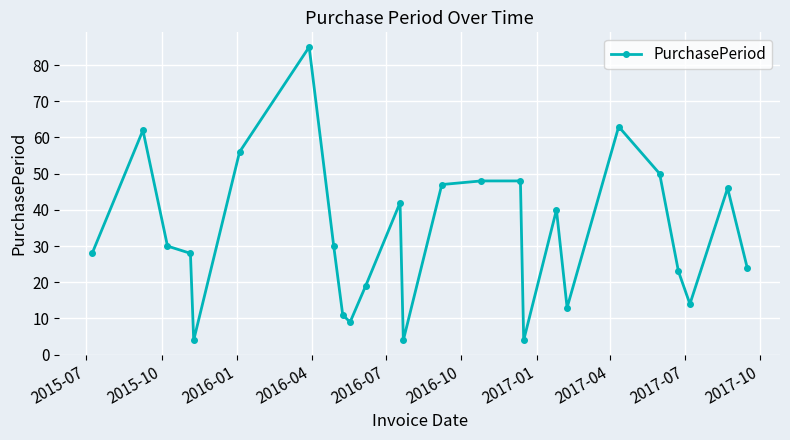

What is the minimum value shown in the chart?

4